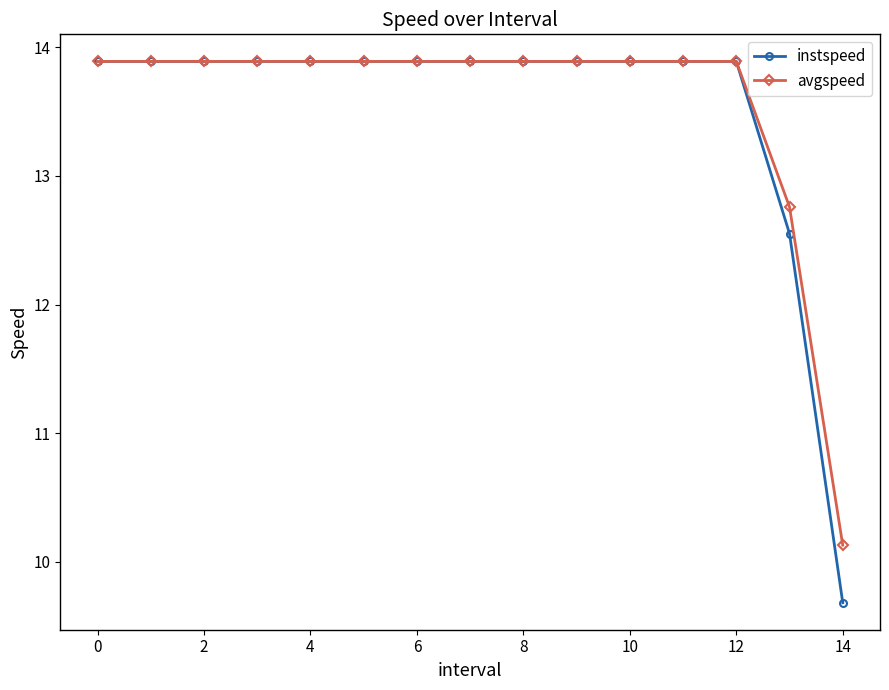

Which series has the widest spread of values?

instspeed